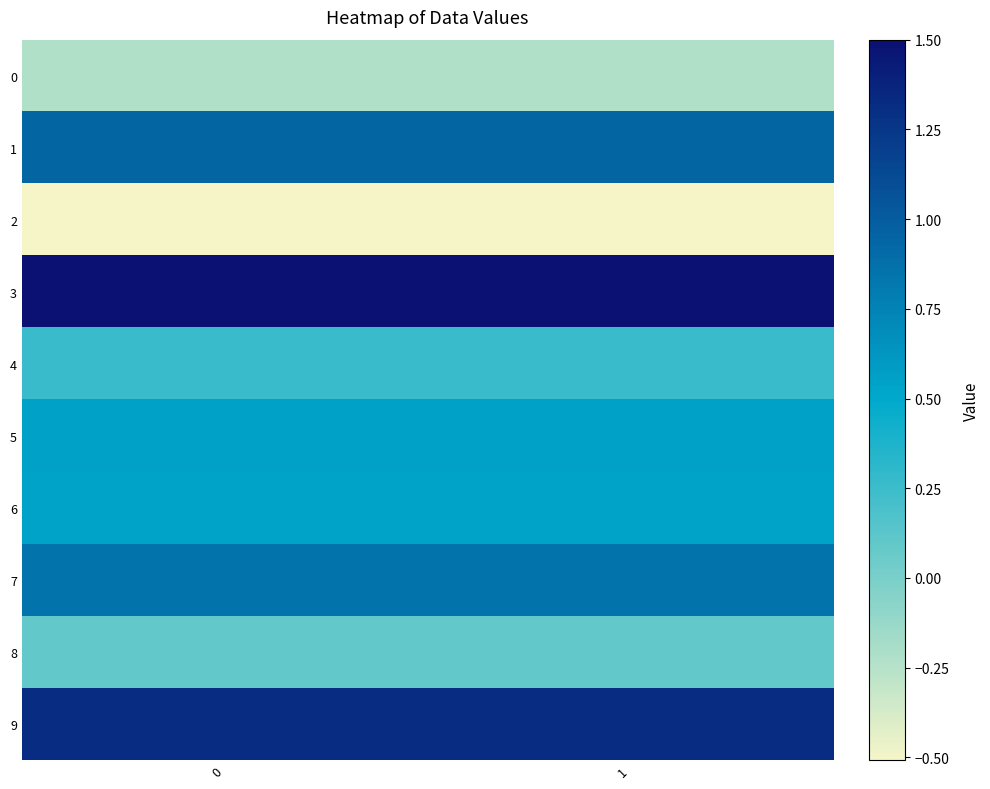

At which category is the sum across all series the highest?

1